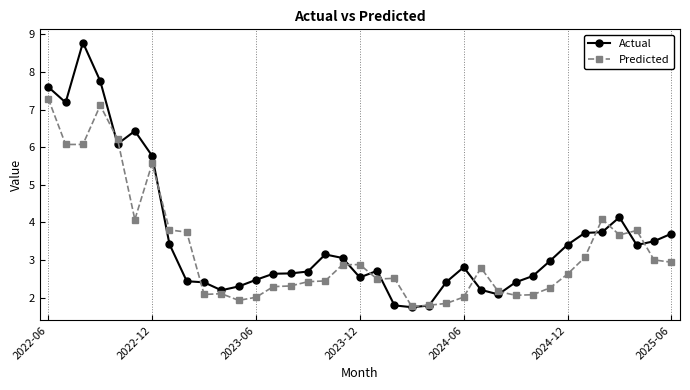

What is the difference between the second highest and second lowest values in the Predicted series?

5.3